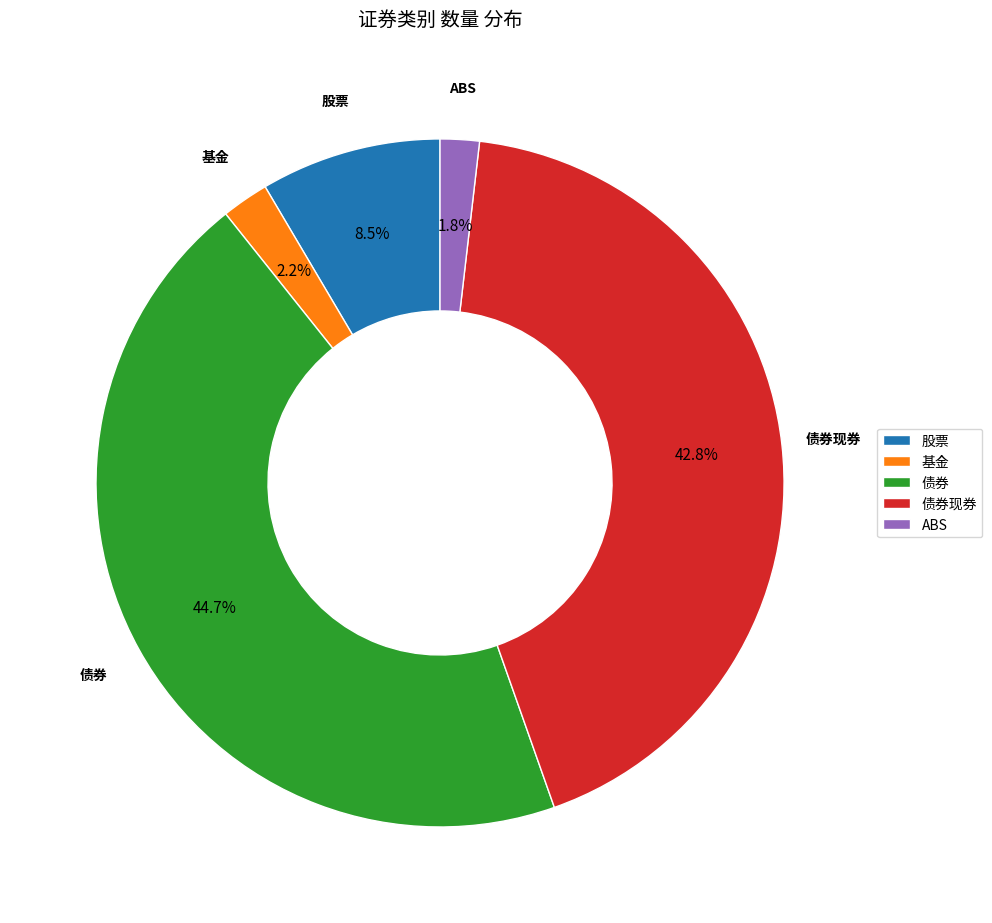

Between 股票 and ABS, which is larger?

股票